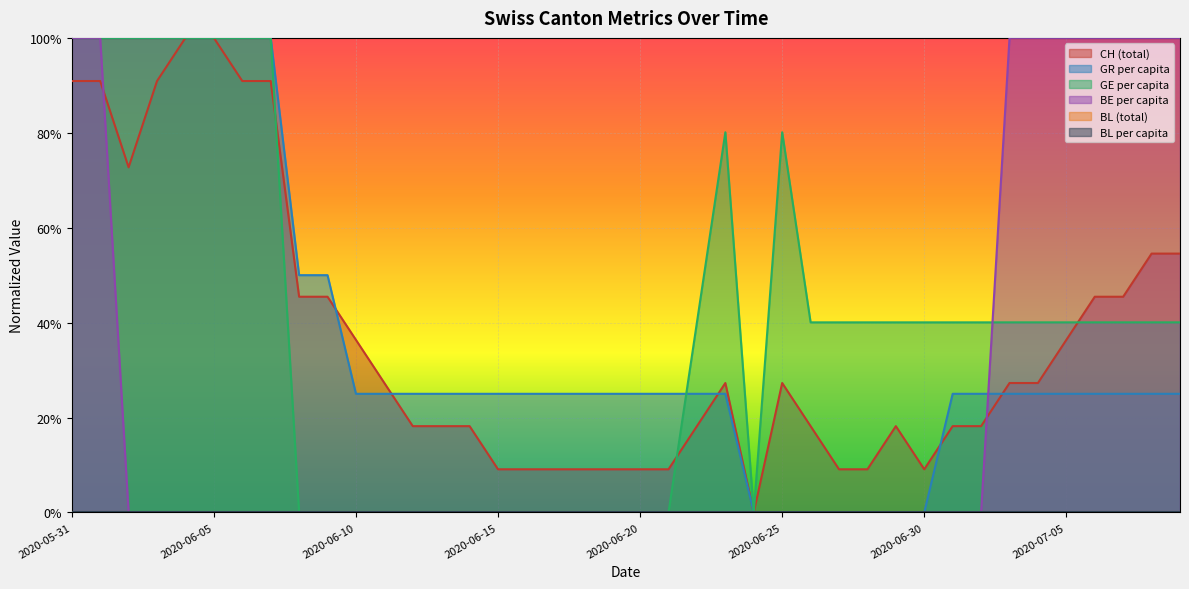

What position from the right is 2020-06-15?

25